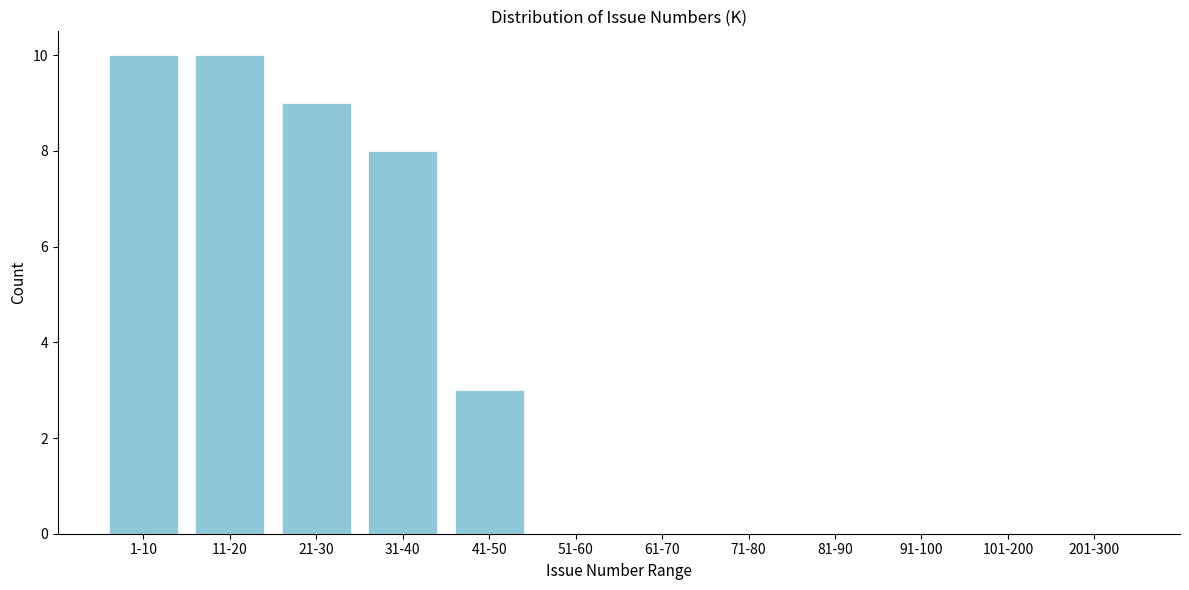

Reading right to left, what are all the values shown in this chart?

201-300=0	101-200=0	91-100=0	81-90=0	71-80=0	61-70=0	51-60=0	41-50=3	31-40=8	21-30=9	11-20=10	1-10=10